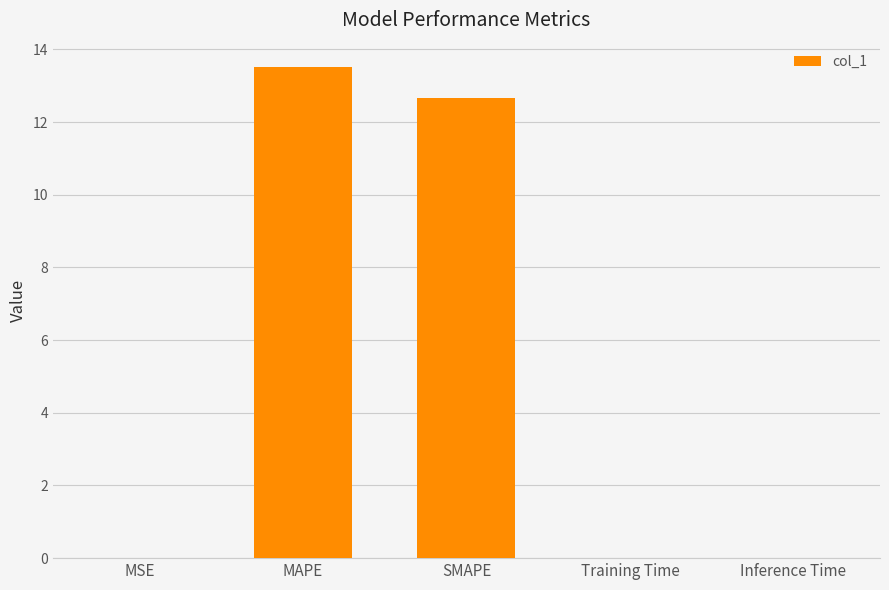

True or false: the data shows 0.0 at Inference Time.

True